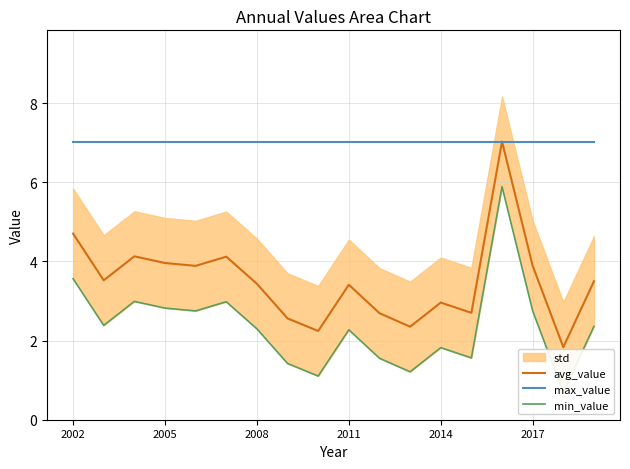

What is the minimum value for max_value?

7.0